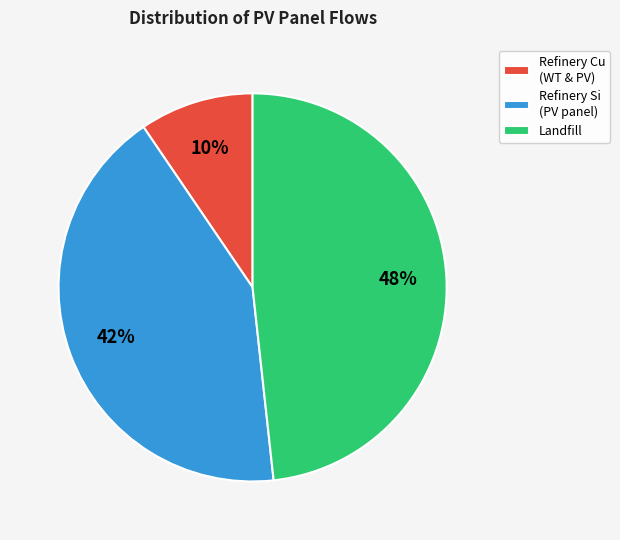

To the nearest percent, what is the combined percentage of Refinery Si (PV panel) and Landfill?

90%